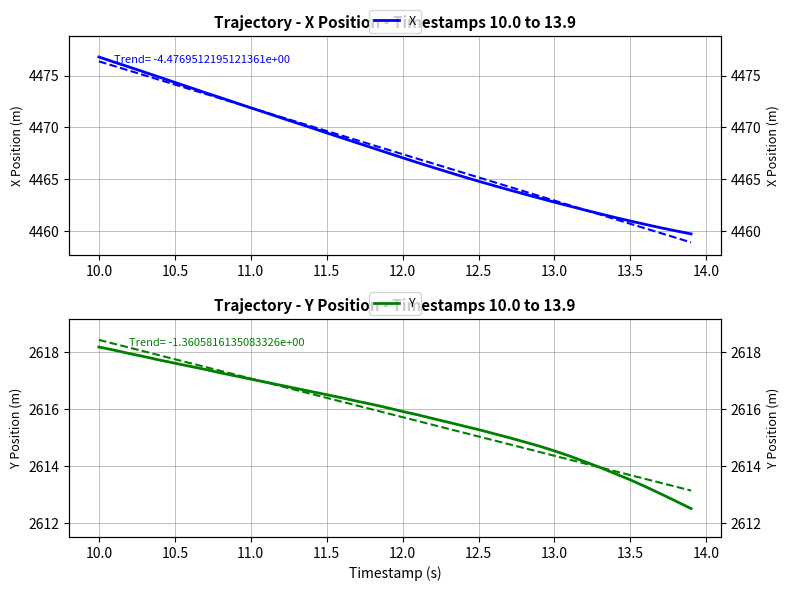

Is the value of Y (right) at 13 greater than the value of Y at 29?

Yes